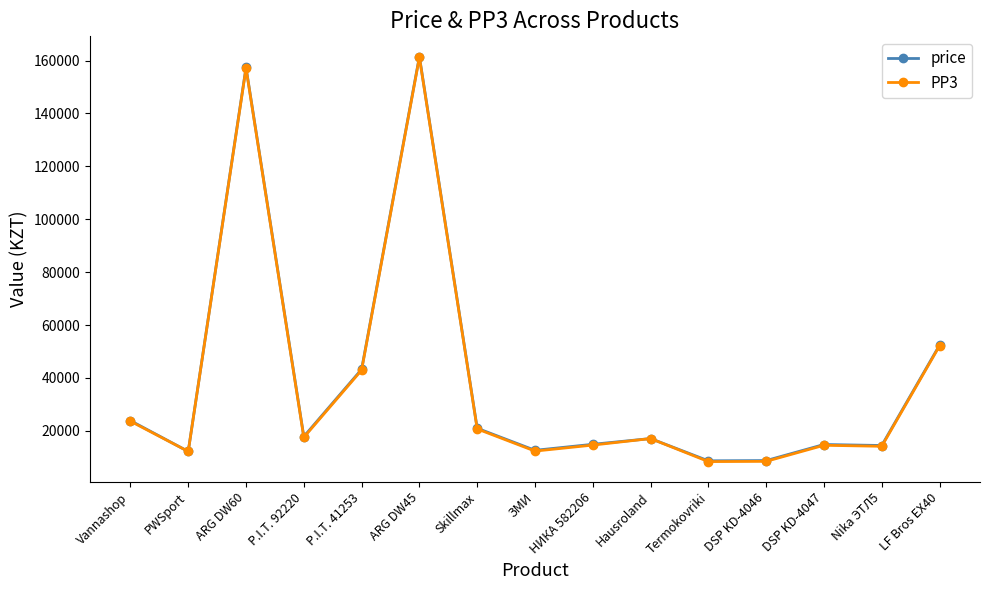

What is the label of the 6th point from the left?

ARG DW45